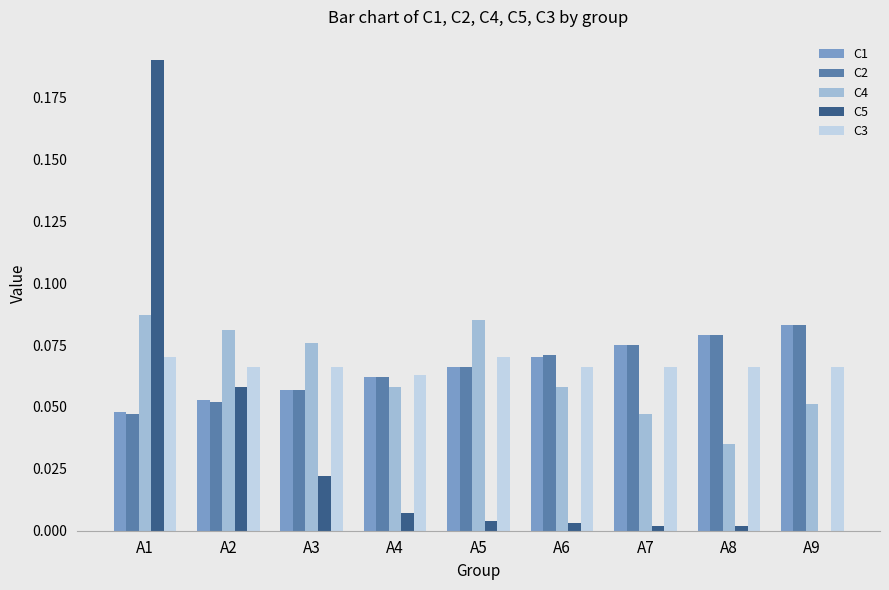

At which category is the sum across all series the highest?

A1